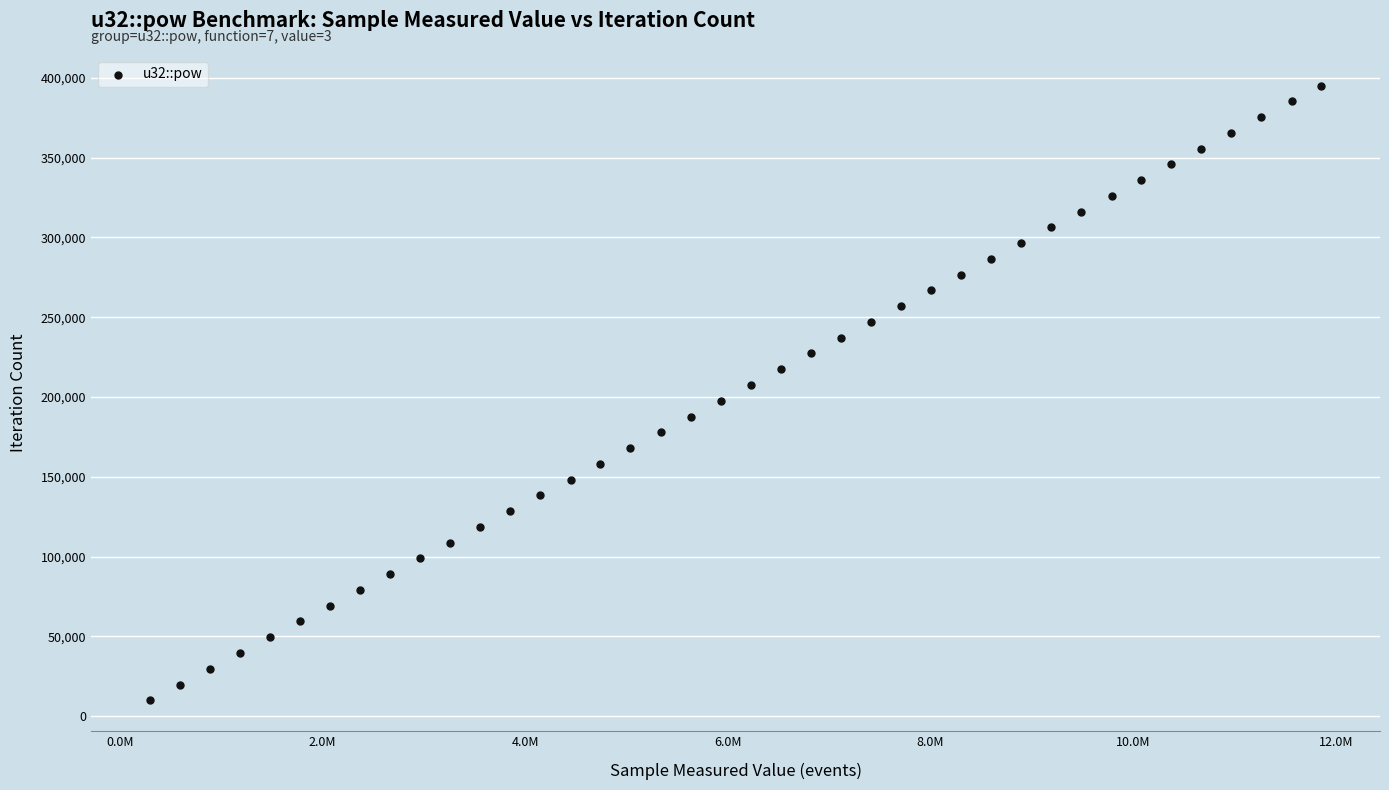

What is the range of X values (max minus min)?

11560770